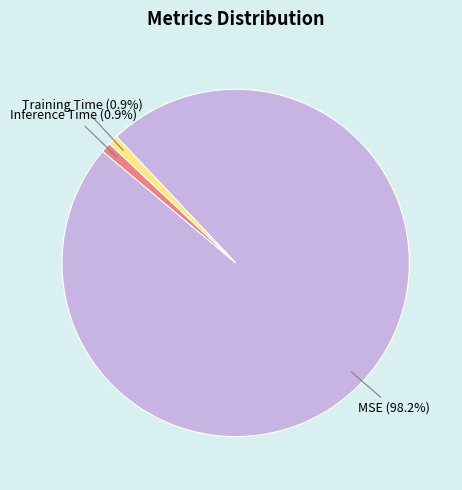

Does MSE represent more than half of the total?

Yes